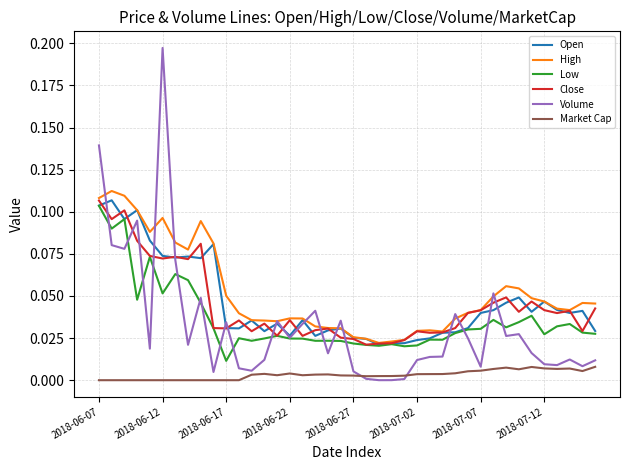

In High, how many points are lower than both neighbors (excluding endpoints)?

6